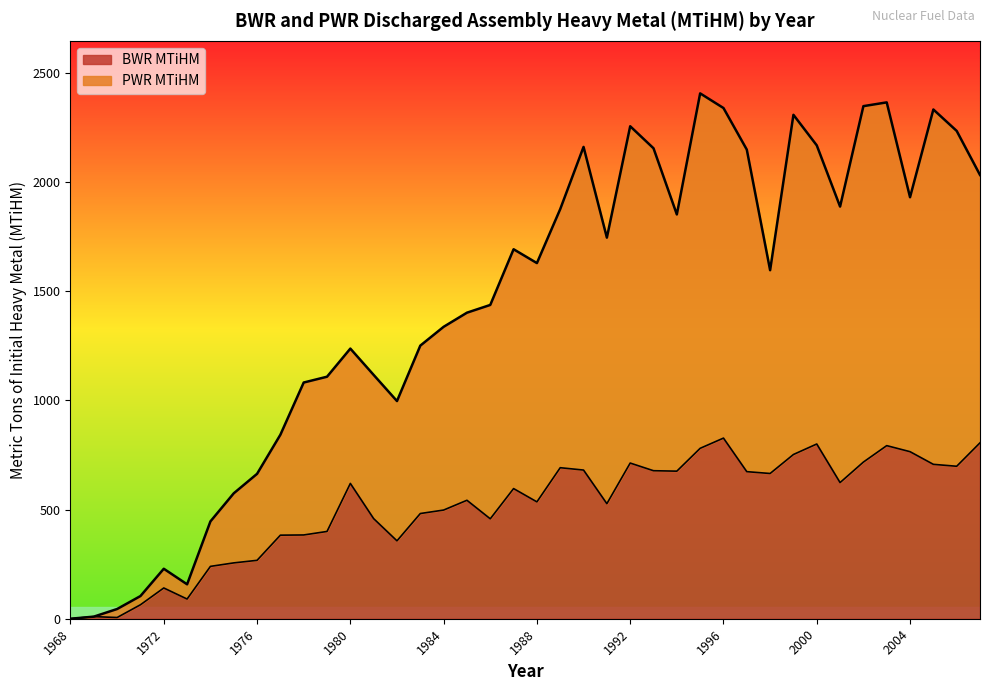

What is the total value across all series at 2004?

1930.8